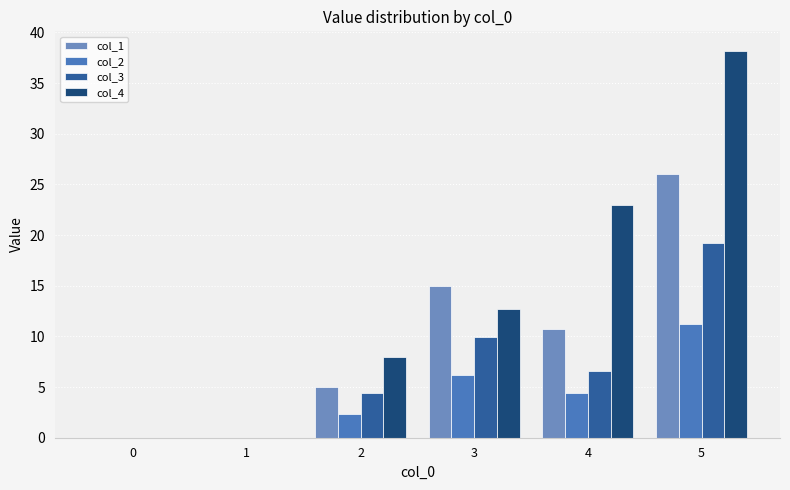

What is the sum of the col_1 values at 4 and 5?

36.7